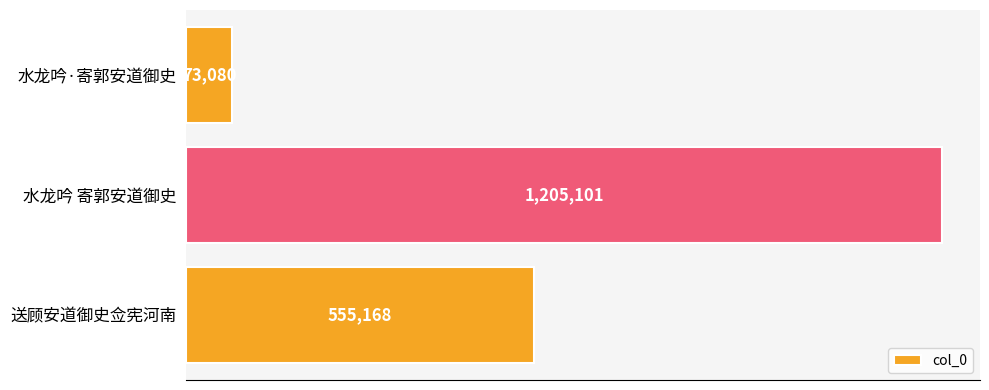

Which category has the highest value across all series?

水龙吟 寄郭安道御史